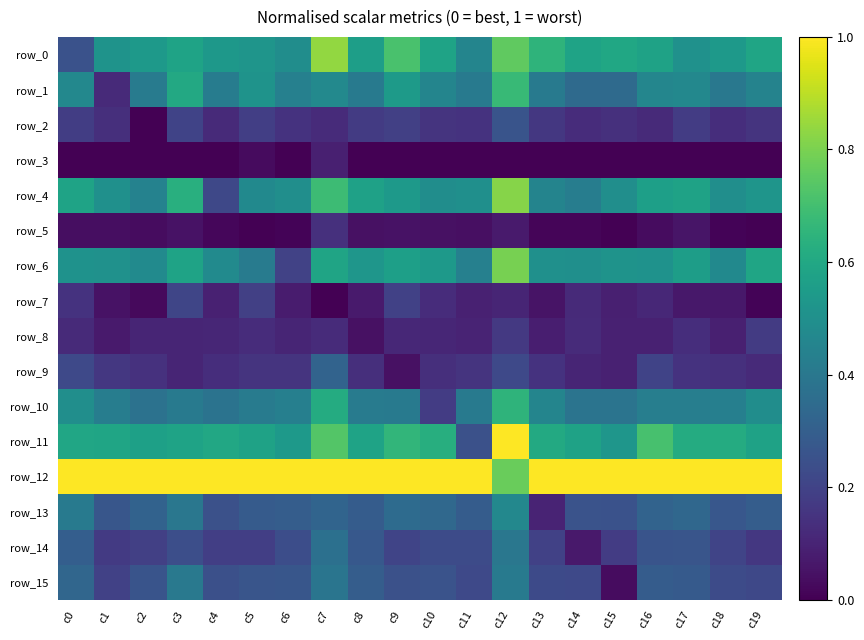

Count the number of categories in the chart.

20